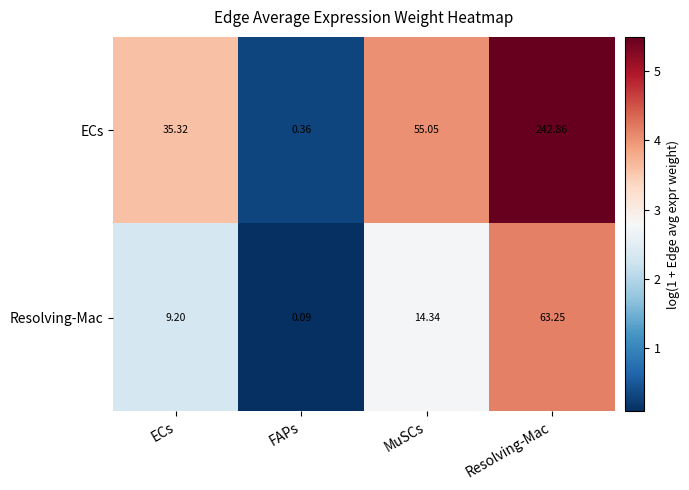

Which series changed the most between ECs and FAPs?

ECs